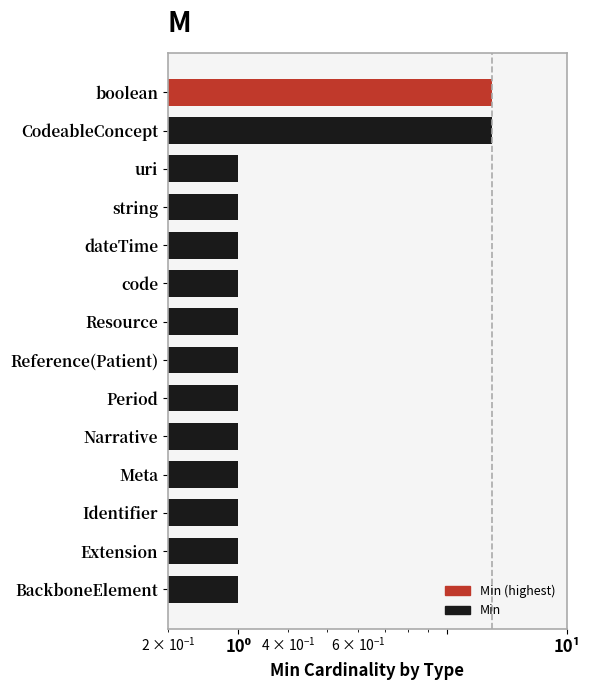

What value does the data have at CodeableConcept?

1.3